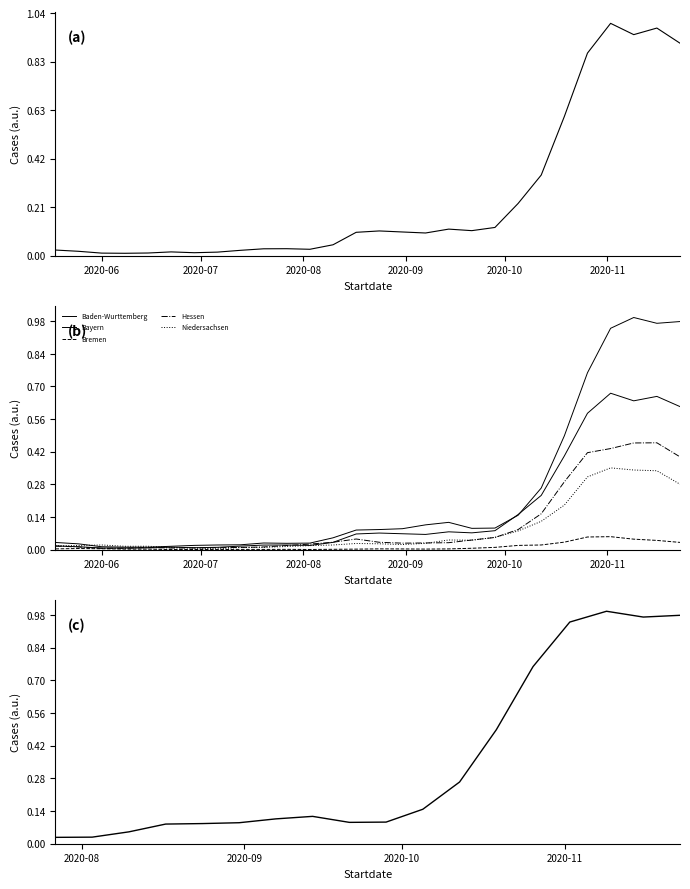

Reading right to left, extract all data points from this chart.

Baden-Wurttemberg: 2190.9	2347.0	2279.1	2395.6	2088.7	1435.0	830.7	537.7	290.6	257.6	273.4	233.4	243.9	254.6	240.4	111.9	65.4	71.4	70.4	54.7	36.1	30.0	38.4	27.0	24.1	25.9	44.6	57.6
Bayern: 3493.1	3466.3	3555.0	3389.9	2708.9	1743.0	943.7	527.1	330.7	326.6	418.3	380.0	321.1	308.1	300.6	181.6	100.6	97.4	102.1	74.7	71.7	65.7	52.0	38.3	38.4	44.9	89.1	110.3
Bremen: 111.3	142.0	161.0	199.1	194.1	115.3	71.9	65.3	35.3	21.6	11.7	9.1	11.3	12.3	8.4	5.9	3.1	5.0	3.9	4.3	1.6	2.6	2.0	7.9	8.6	14.1	17.9	12.0
Hessen: 1421.1	1636.4	1634.0	1548.3	1485.3	1038.6	549.4	307.7	186.9	147.7	106.9	102.9	99.9	113.3	163.4	113.7	85.6	63.4	41.7	34.1	31.4	26.7	24.9	34.0	21.3	20.4	41.9	54.4
Niedersachsen: 1002.1	1208.4	1219.7	1252.4	1114.1	682.3	434.0	286.1	189.1	144.6	148.3	97.0	78.4	90.0	94.9	71.7	61.9	48.6	35.1	33.6	13.0	25.7	34.9	52.4	51.9	72.0	64.4	59.6